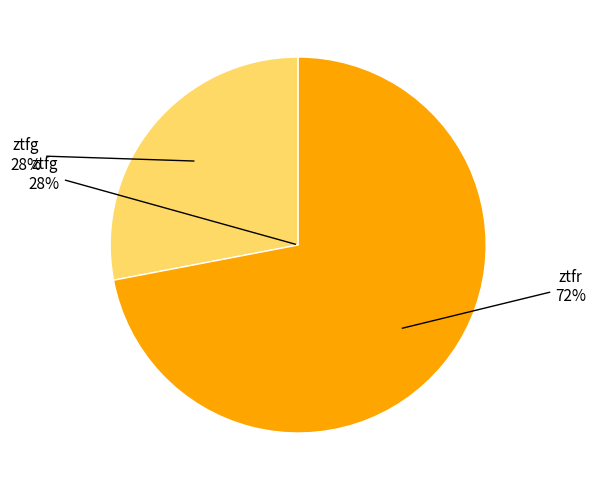

Count the number of slices in the pie.

2